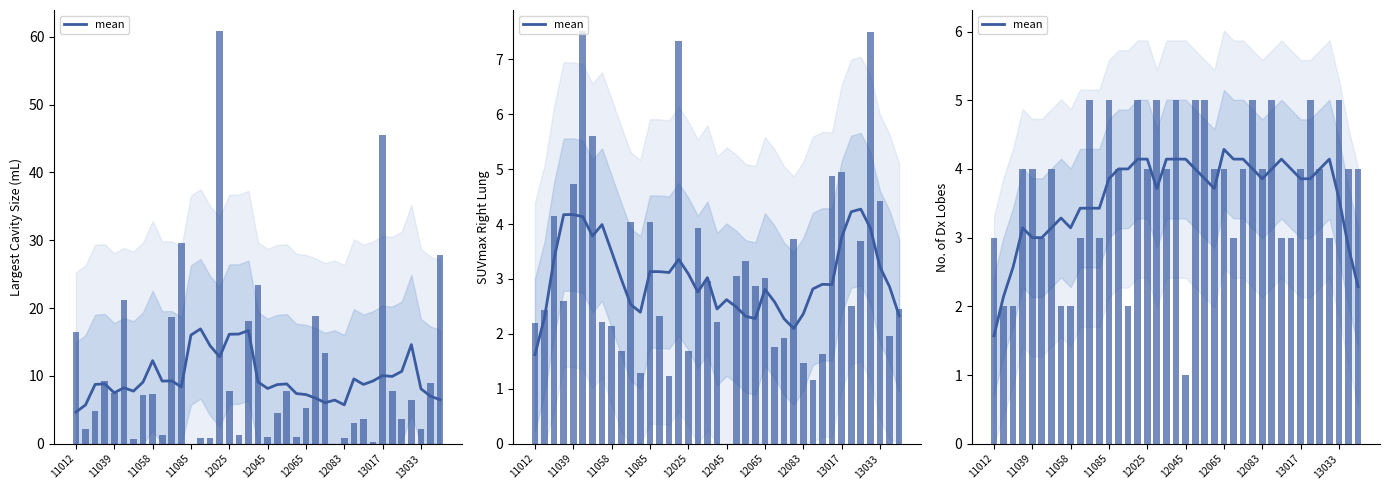

What is the difference between the values at 28 and 25?

0.3